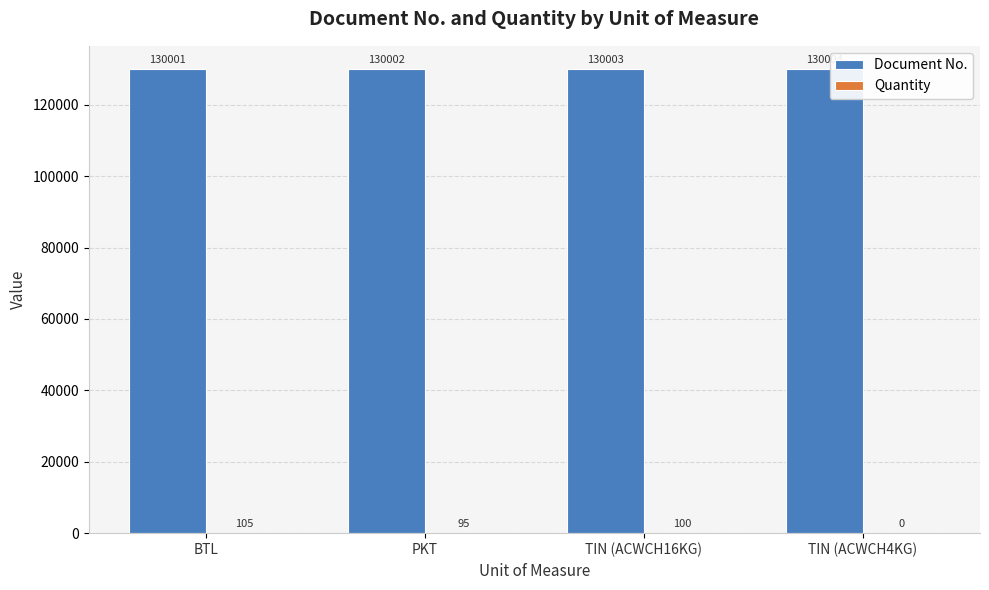

At which category does the chart reach its peak across all series?

TIN (ACWCH4KG)